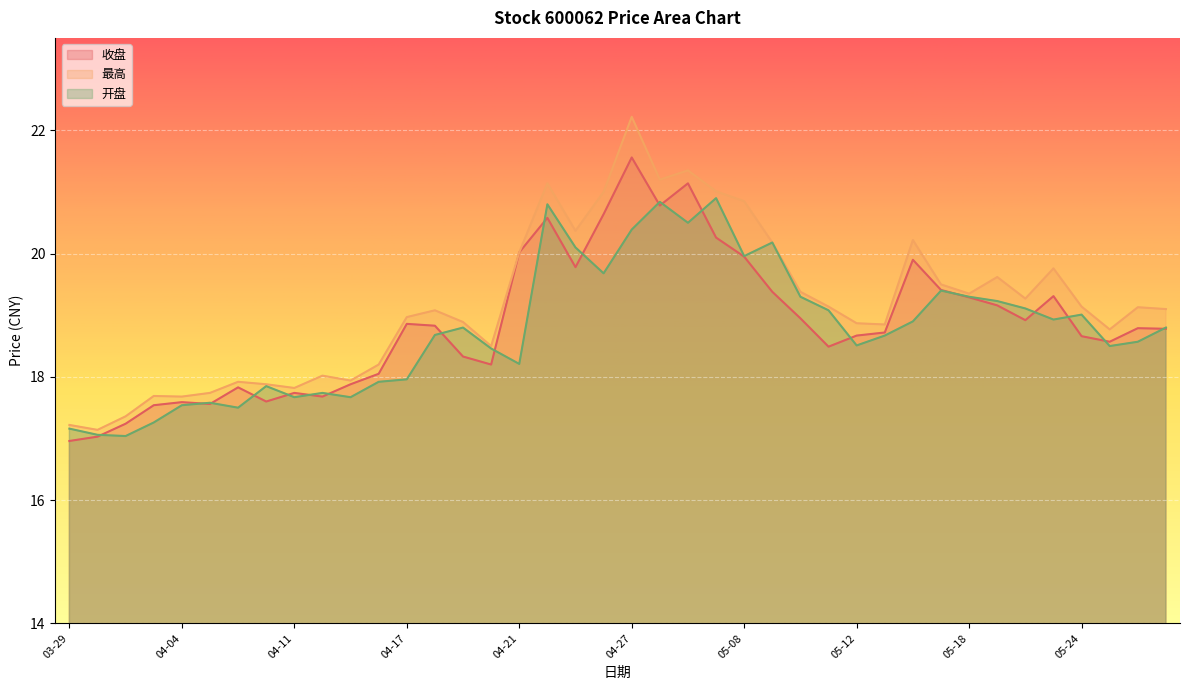

Is the value of 最高 at 2023-04-13 greater than the value of 收盘 at 2023-04-07?

Yes